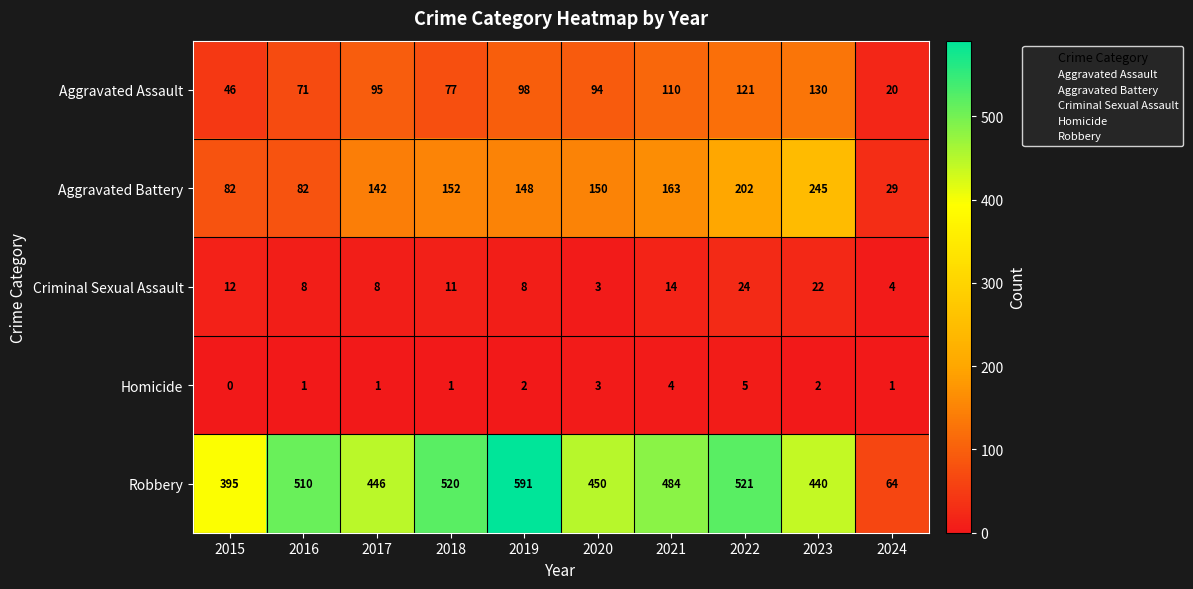

What is the average value of the Criminal Sexual Assault series?

11